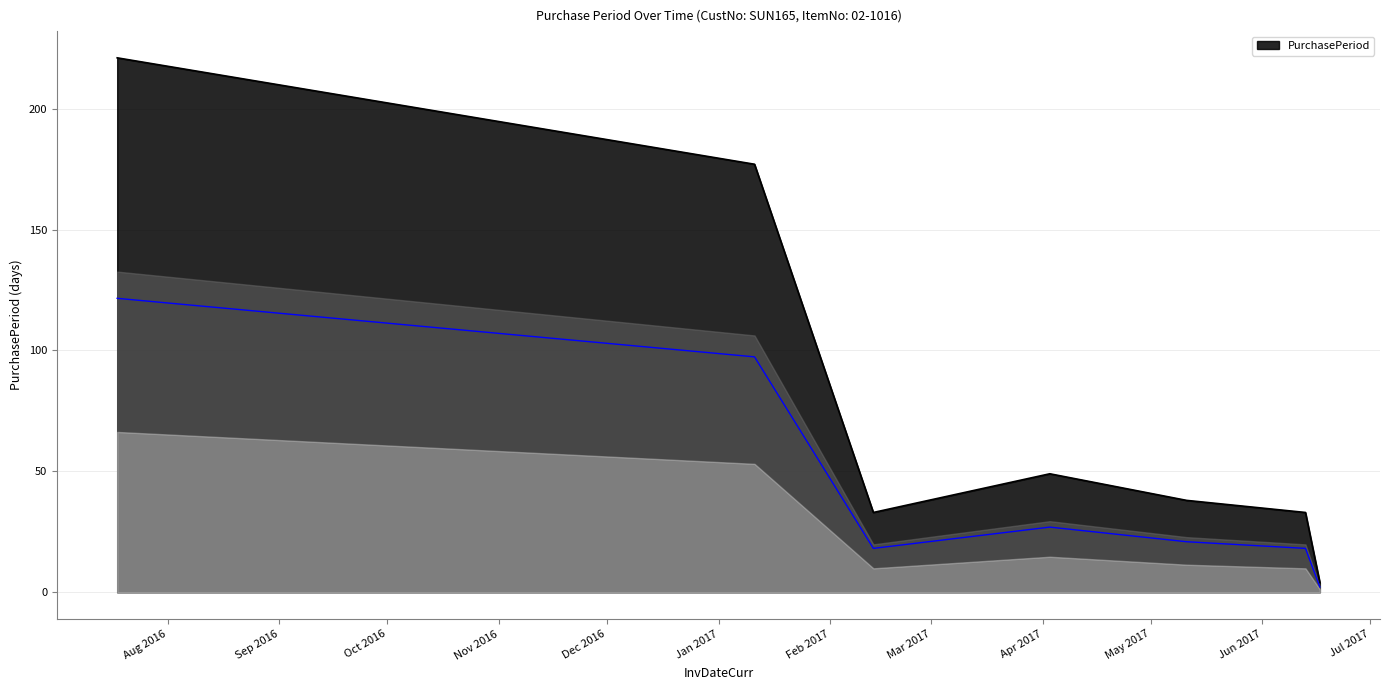

Where is the first local maximum?

2017-04-03